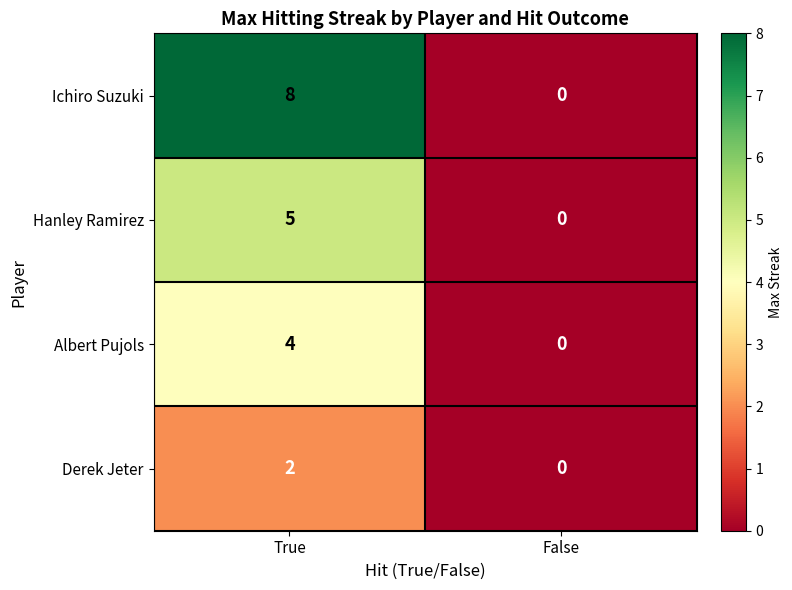

What is the greatest value displayed?

8